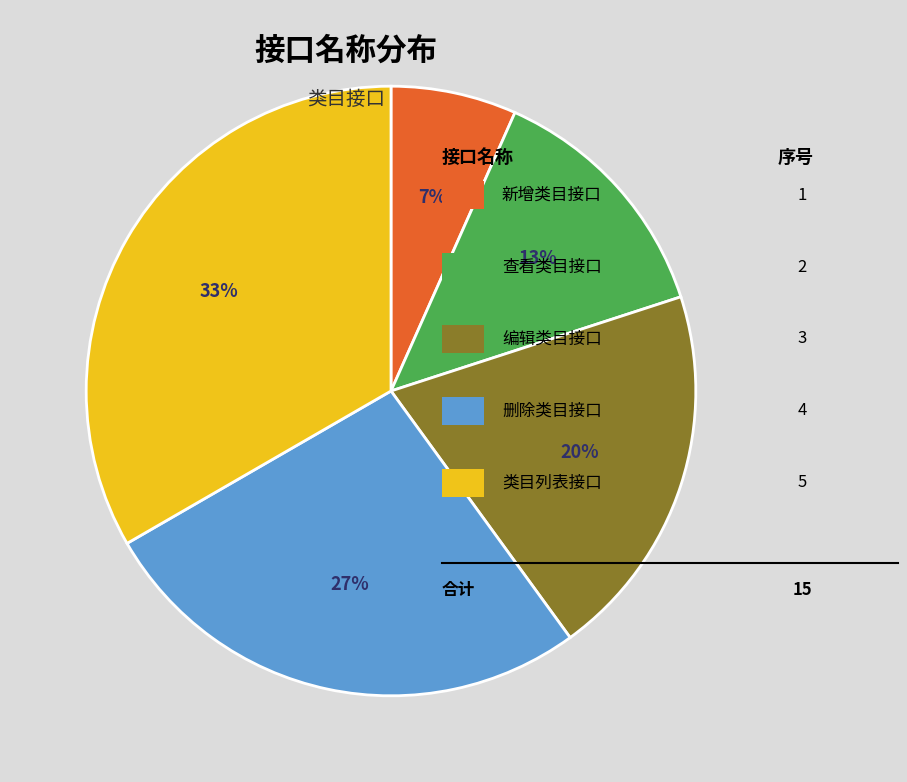

To the nearest percent, what is the average slice percentage?

20%